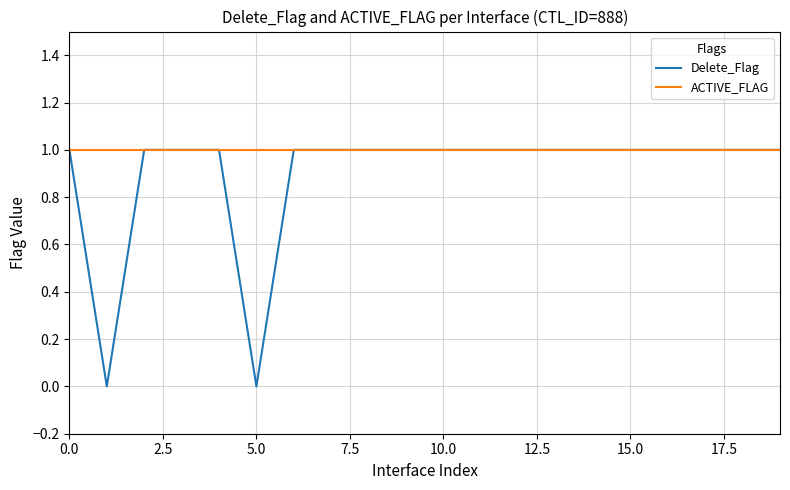

Which series has the largest total across all categories?

ACTIVE_FLAG